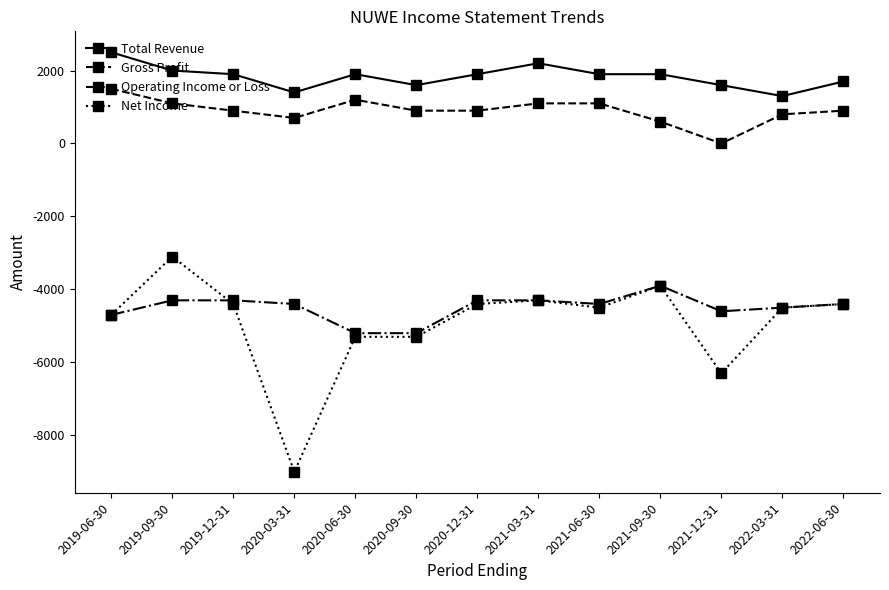

What is the average value of the Total Revenue series?

1831